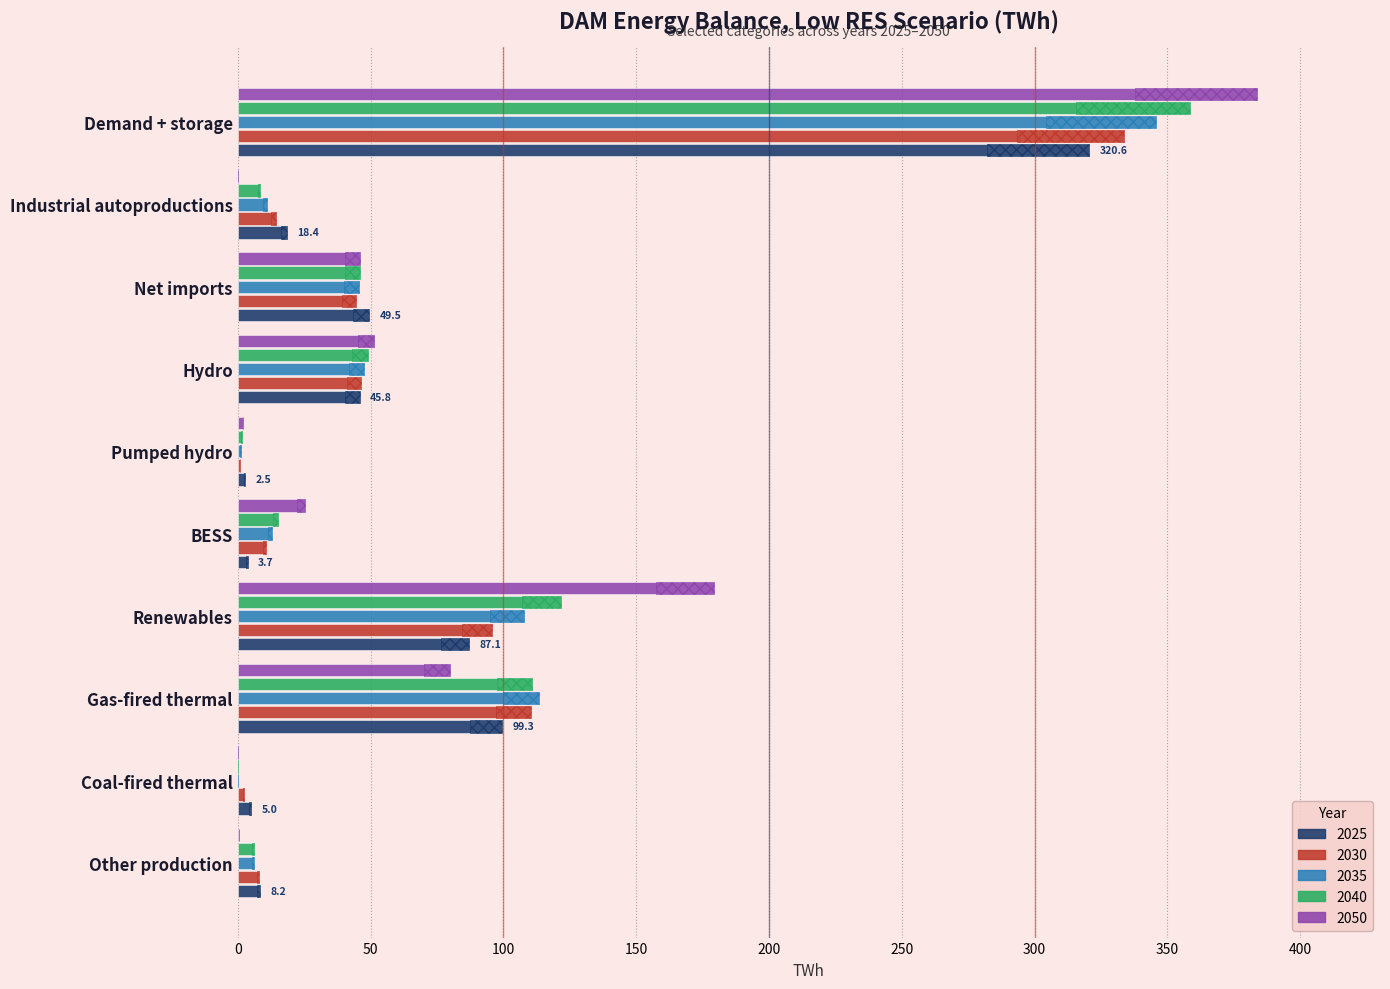

Does the chart contain stacked bars?

No